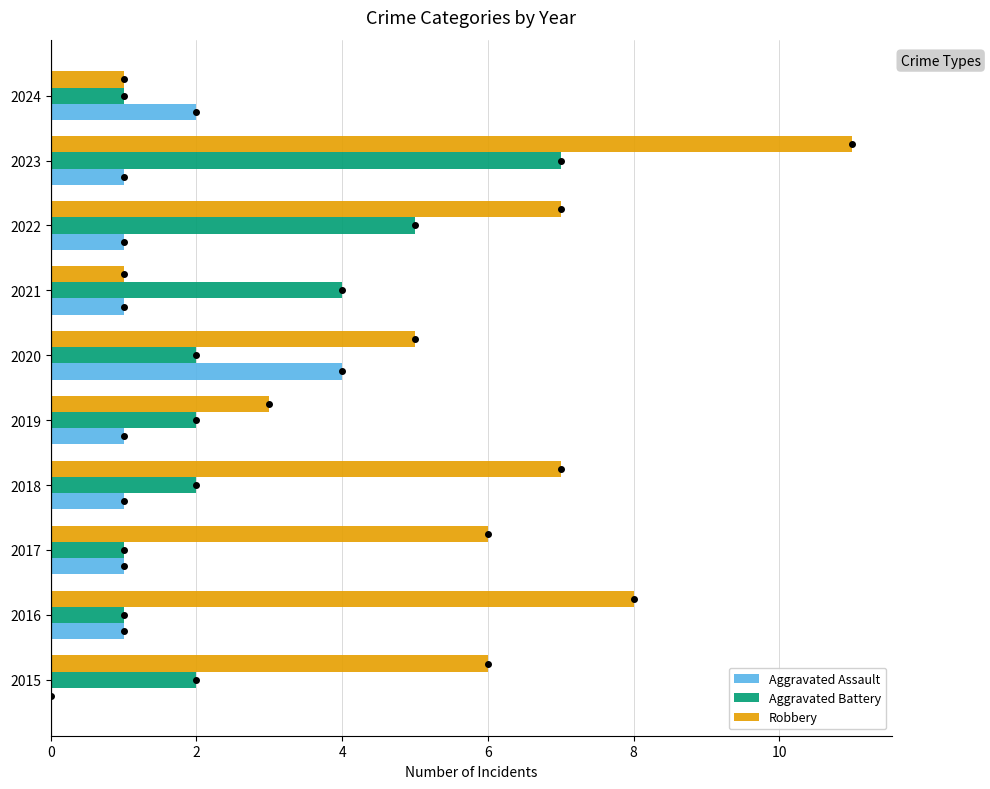

At which category is the sum across all series the highest?

2023